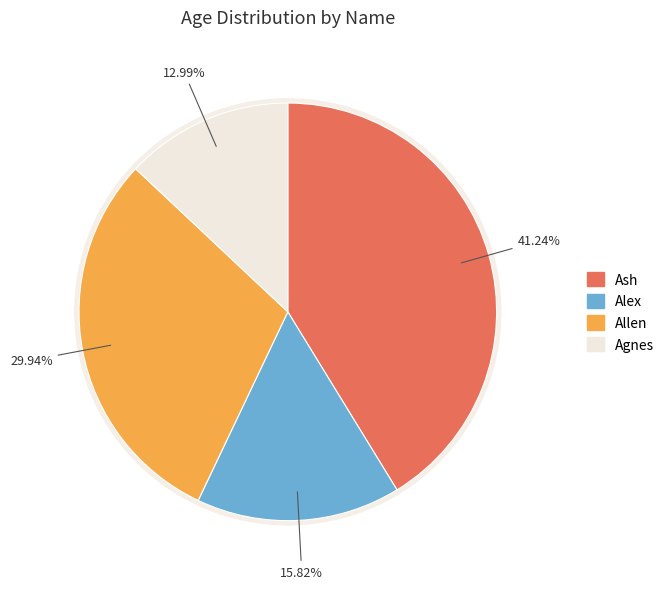

What percentage is the Allen slice, to the nearest percent?

30%